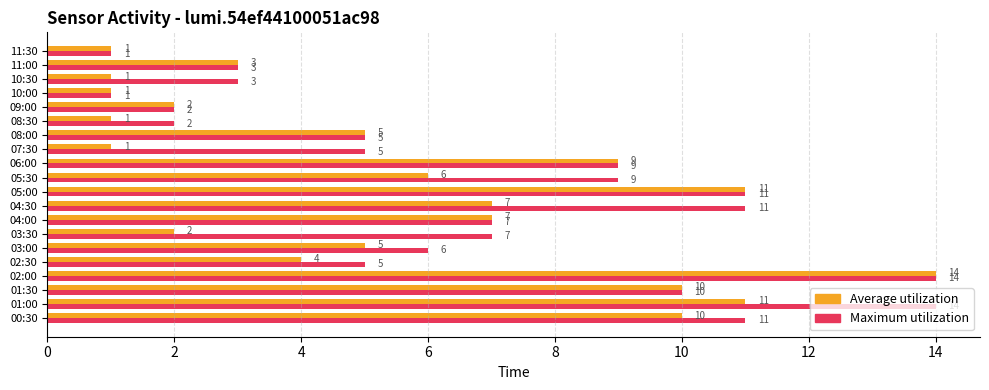

What is the greatest value displayed?

14